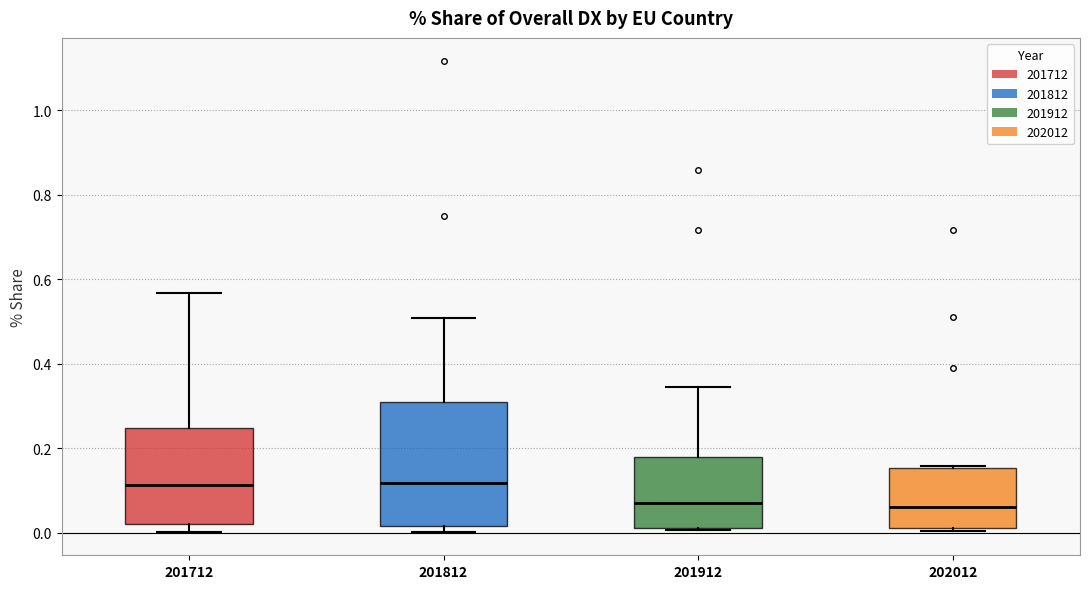

Reading left to right, read every box against the y-axis: the position of its median line, the range the box covers, and the ends of its whiskers. The values are not printed on the chart, so give them approximately, as read against the axis.

201712: median 0.12, box 0.02 to 0.24, whiskers 0.00 to 0.56
201812: median 0.12, box 0.02 to 0.30, whiskers 0.00 to 0.50
201912: median 0.08, box 0.02 to 0.18, whiskers 0.00 to 0.34
202012: median 0.06, box 0.02 to 0.16, whiskers 0.00 to 0.16